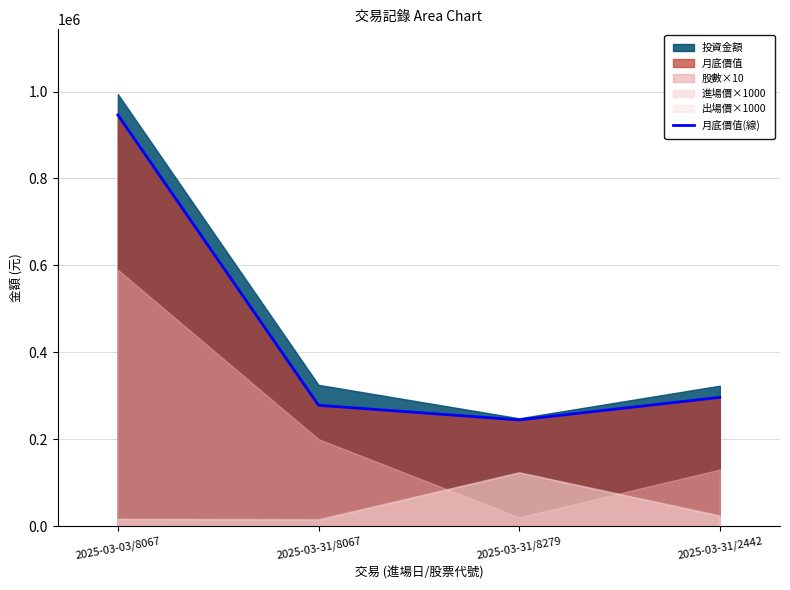

True or false: the data shows 97329.0 at 2025-03-31/2442.

False